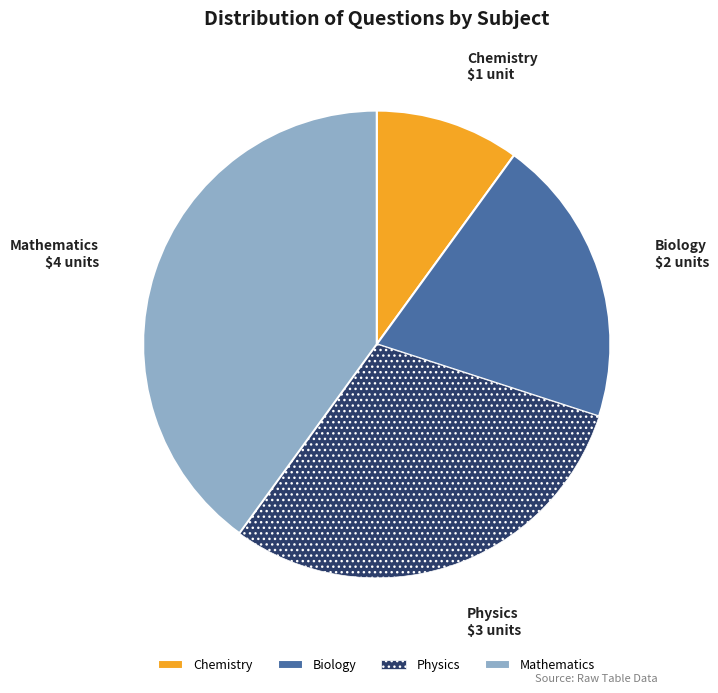

The Physics slice represents 20% of the pie. True or false?

False